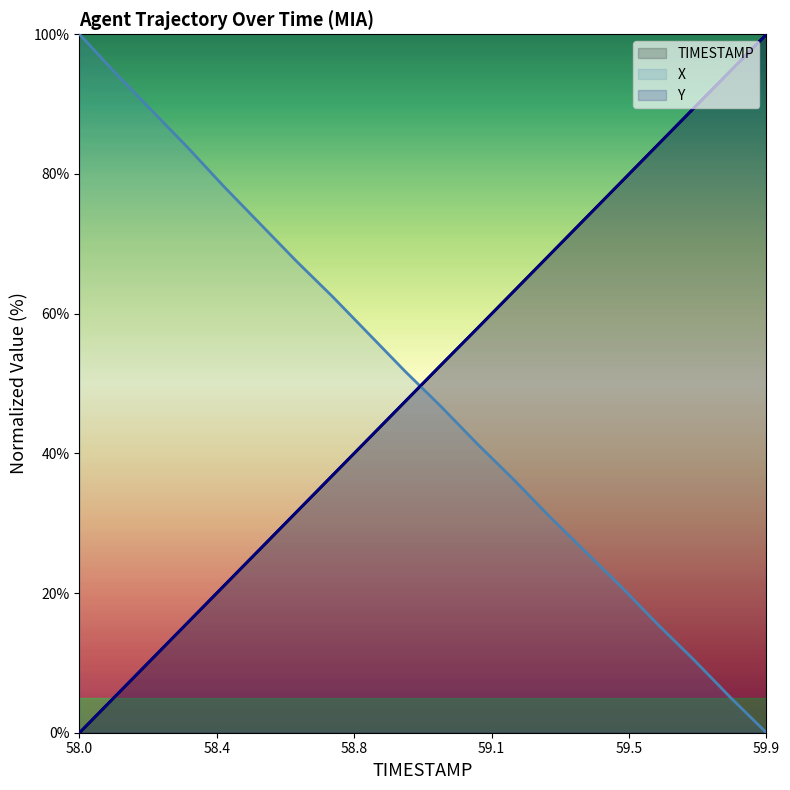

What is the difference between the maximum and minimum values in the TIMESTAMP series?

100.0